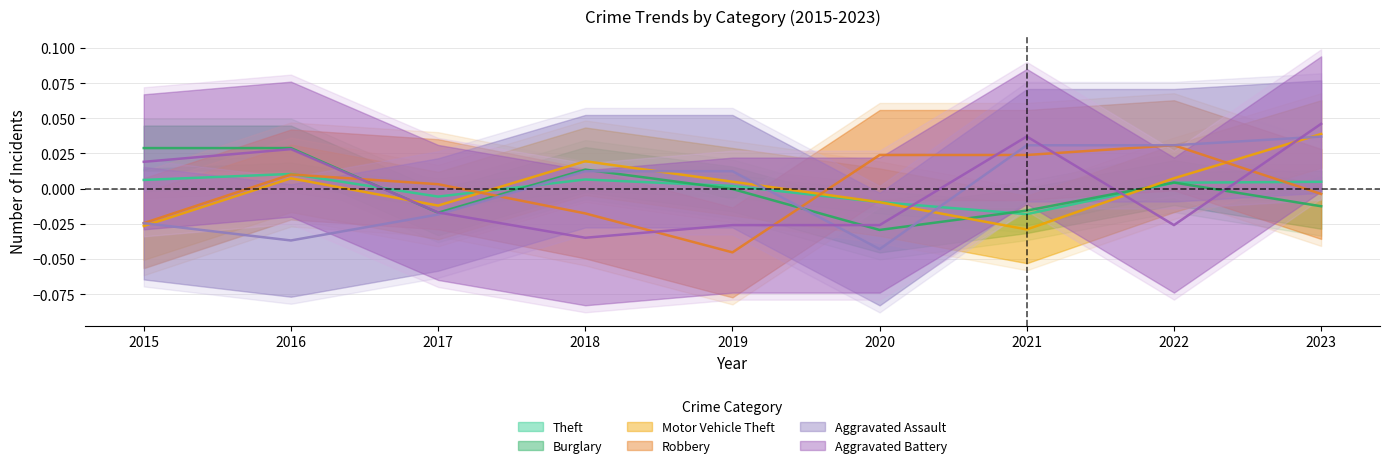

How many values in the Aggravated Assault series exceed 0?

5